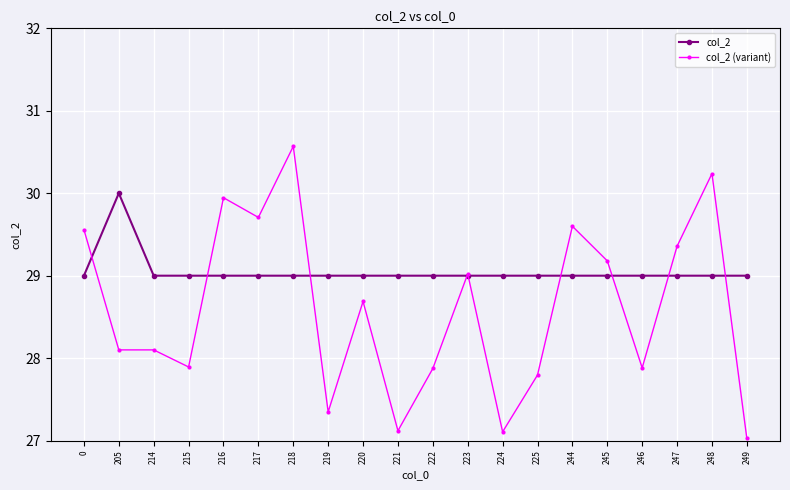

True or false: col_2 (variant) has more than 0 interior local peaks.

True